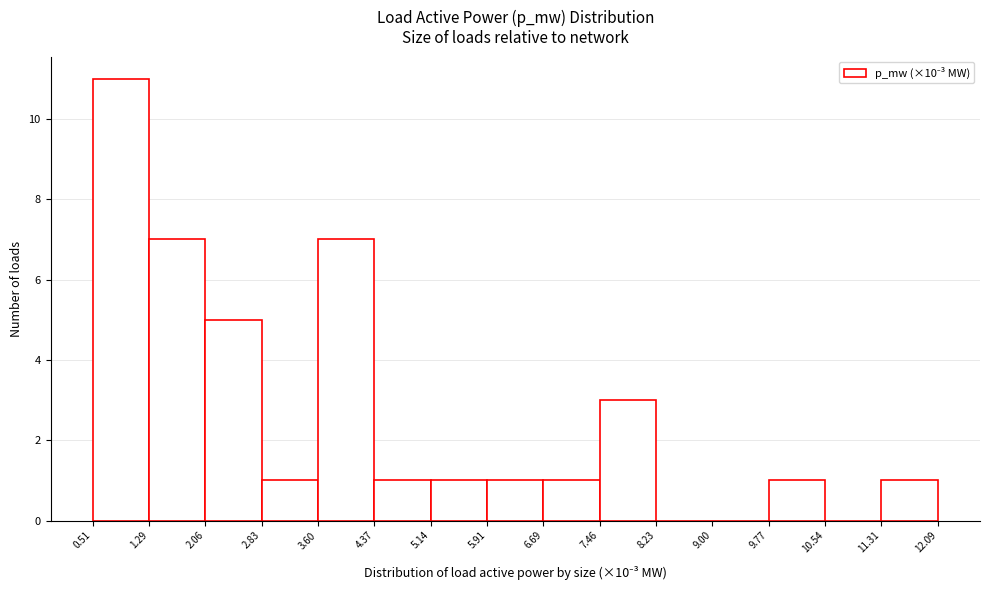

What is the height of the bar covering 3.60 to 4.37 on the x-axis? The values are not printed on the chart, so give them approximately, as read against the axis.

7